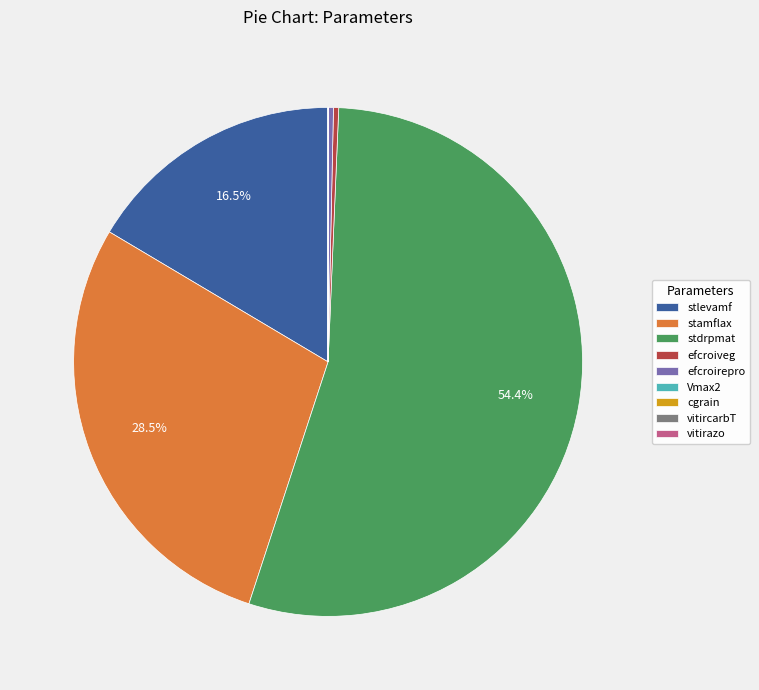

What is the largest slice in the pie chart?

stdrpmat